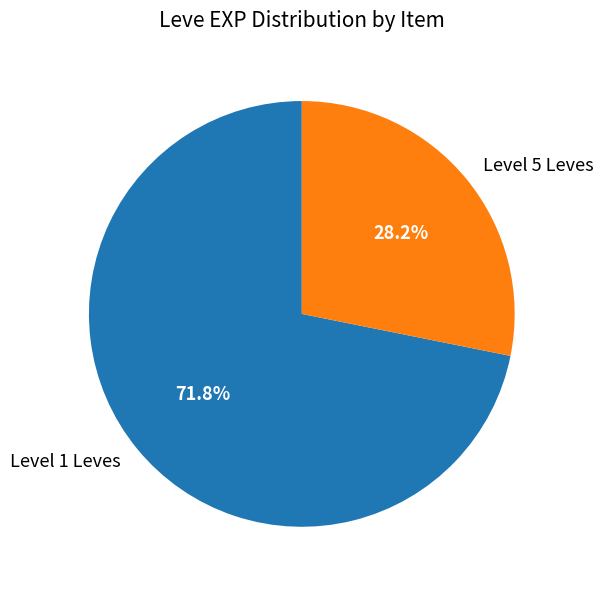

Is there any slice that represents more than half of the pie?

Yes